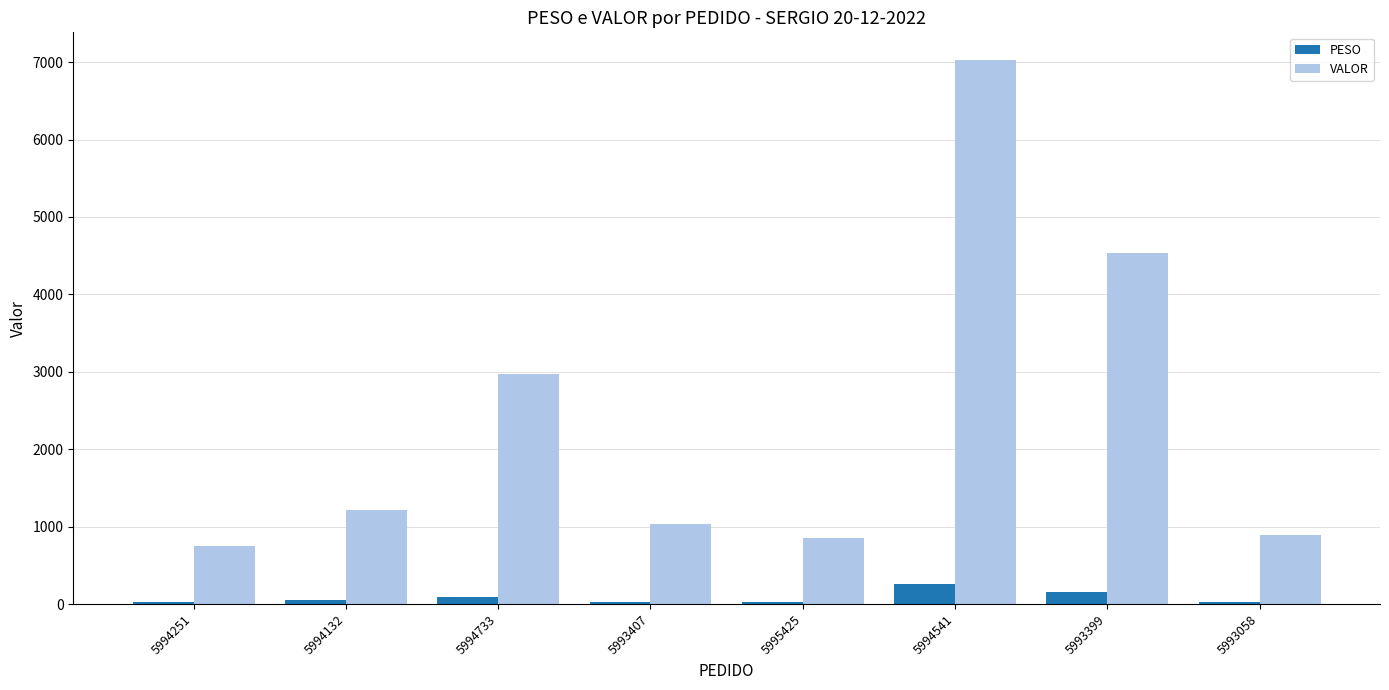

Which series changed the most between 5995425 and 5993399?

VALOR